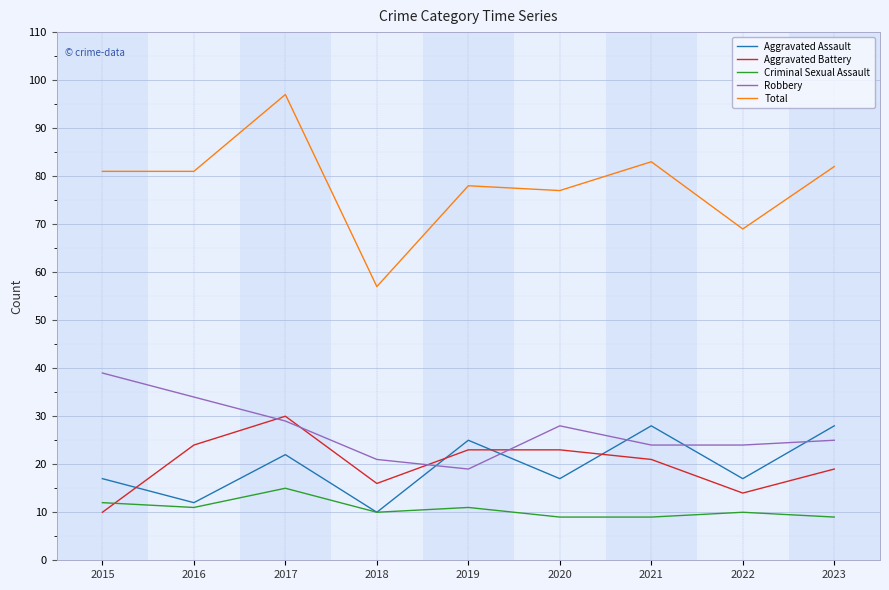

Count the number of categories in the chart.

9